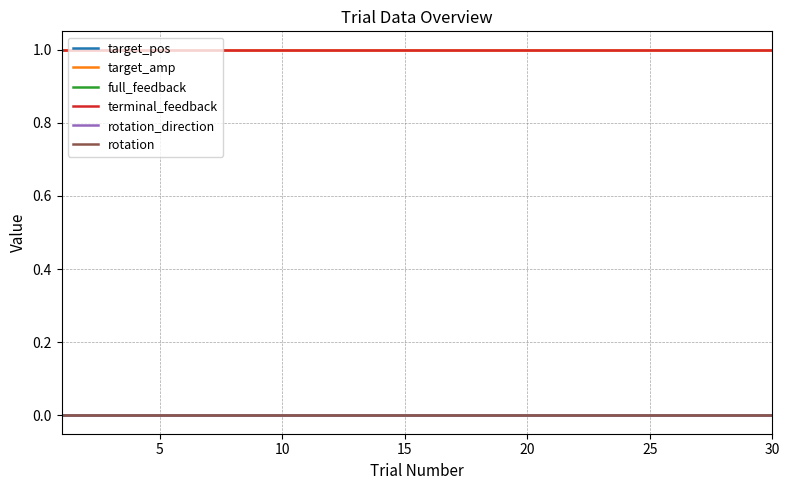

Is this an area chart (filled region under the line)?

No